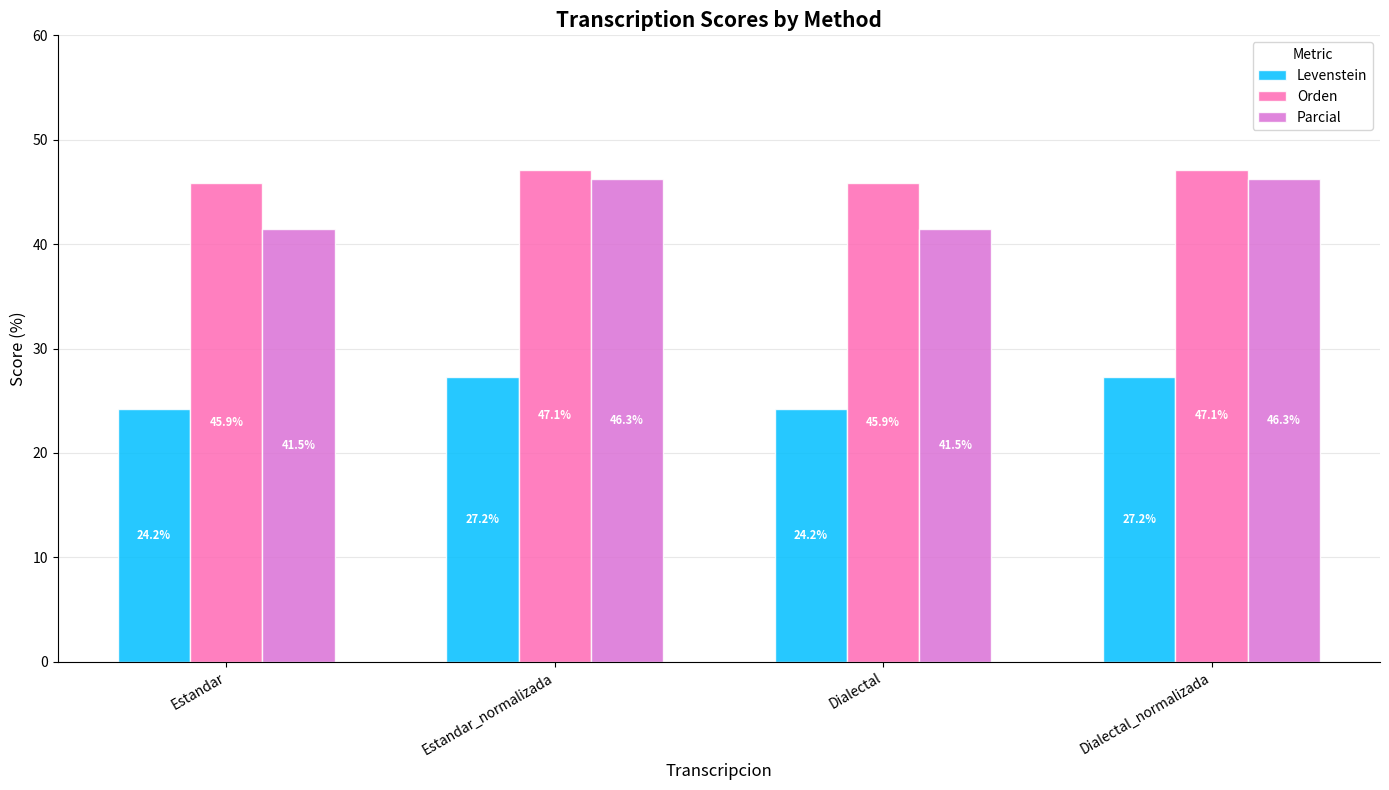

The value of Levenstein at Estandar is 14.6. True or false?

False